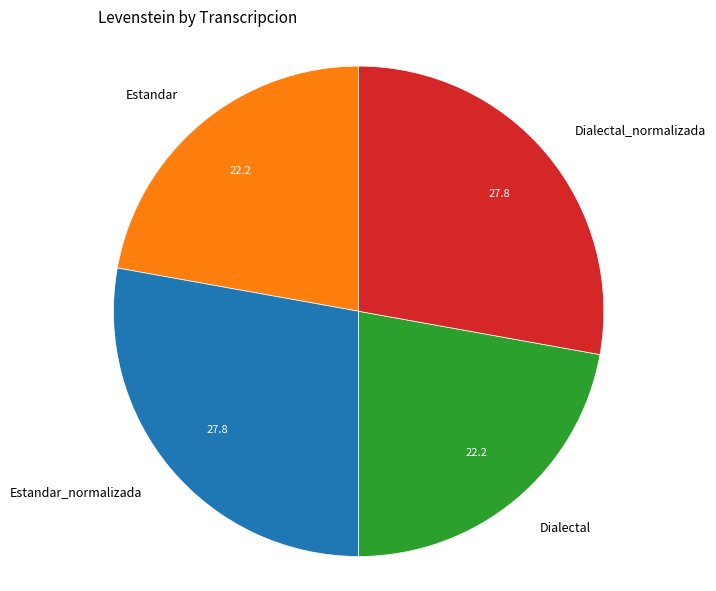

Between Estandar_normalizada and Dialectal, which is larger?

Estandar_normalizada